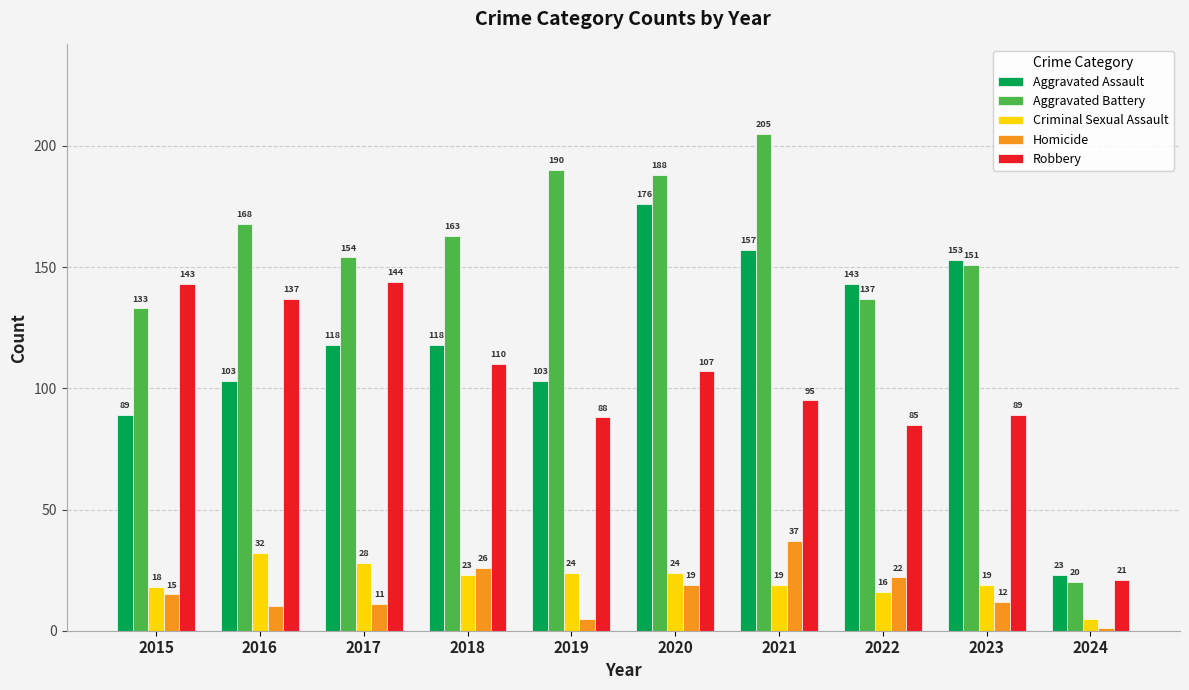

True or false: Robbery has a value of 56 at 2022.

False